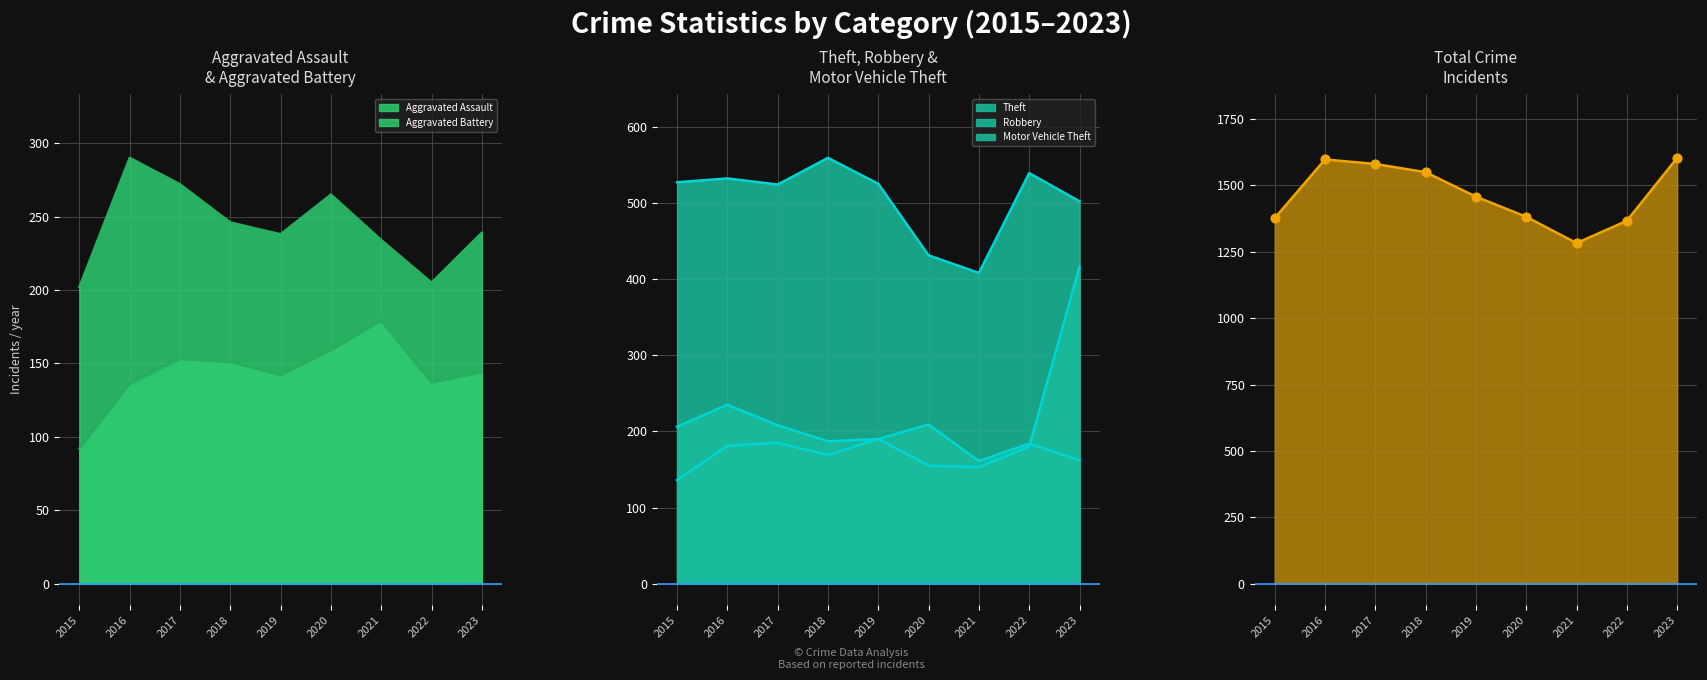

Which series has the widest spread of Y values?

Total